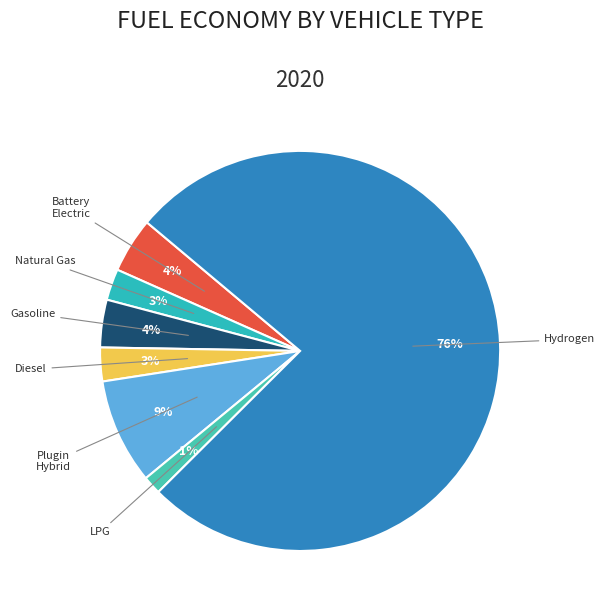

Is the sum of LPG and Diesel greater than half?

No